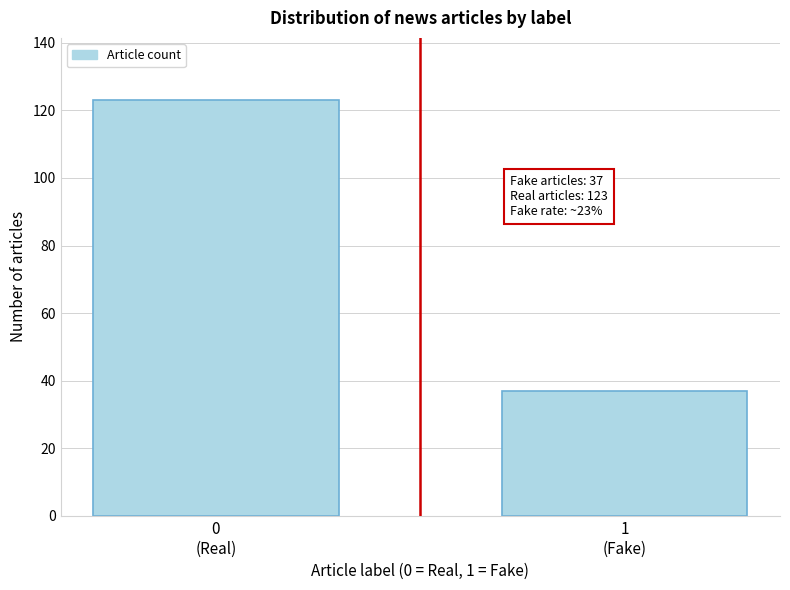

Reading left to right, what are all the values shown in this chart?

123	37